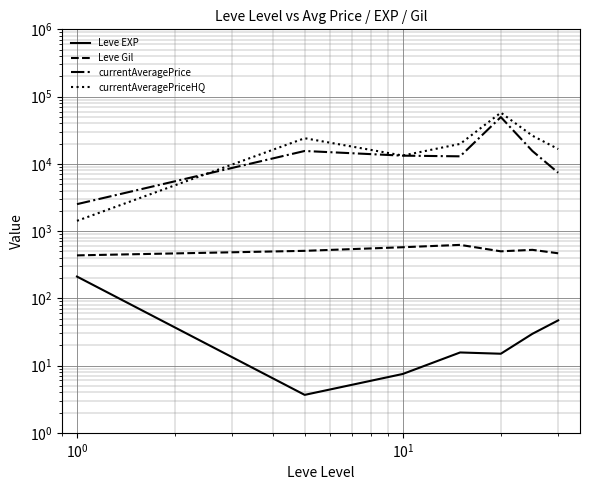

Reading left to right, extract all data points from this chart.

Leve EXP: 210.7	3.7	7.5	15.7	15.0	29.7	47.0
Leve Gil: 435.3	508.3	575.0	623.3	500.0	526.0	467.5
currentAveragePrice: 2514.0	15526.2	13230.0	12928.0	49538.8	15514.8	7370.0
currentAveragePriceHQ: 1419.8	24034.7	13279.2	19782.2	57722.4	26199.8	16590.0